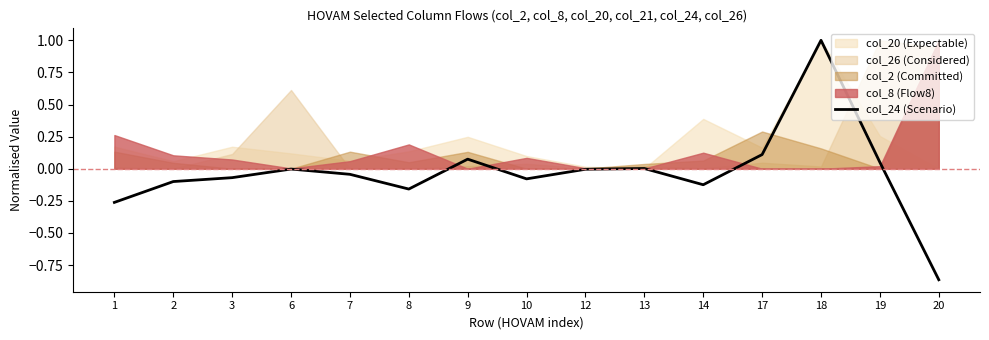

Which has a higher value, 20 or 14?

14